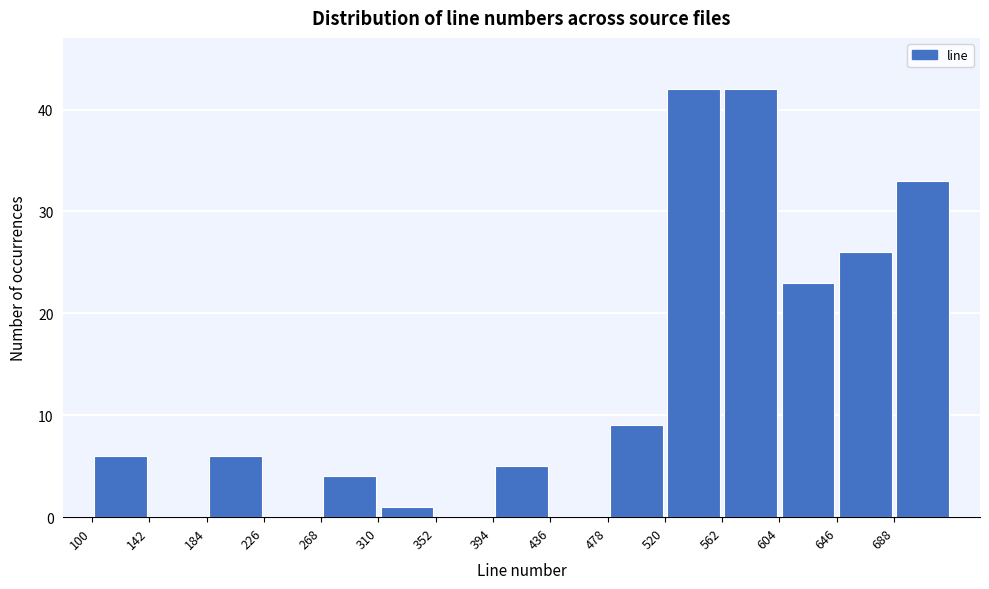

Reading left to right, list every bar in this chart as the range it spans on the x-axis followed by its height. Neither the bar edges nor the heights are printed on the chart, so give them approximately, as read against the axes.

100 to 142: 6
142 to 184: 0
184 to 226: 6
226 to 268: 0
268 to 310: 4
310 to 352: 1
352 to 394: 0
394 to 436: 5
436 to 478: 0
478 to 520: 9
520 to 562: 42
562 to 604: 42
604 to 646: 23
646 to 688: 26
688 to 730: 33